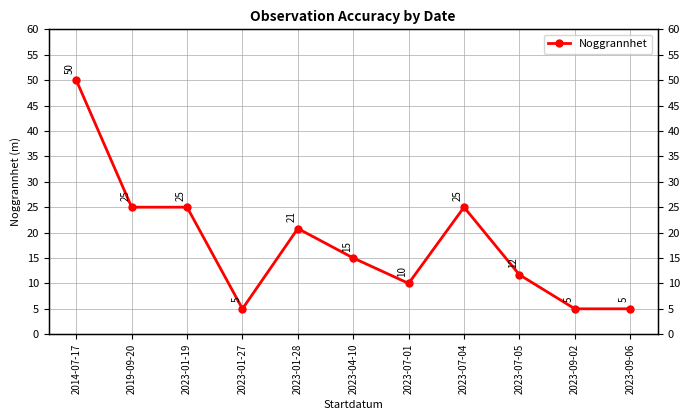

Where is the first local minimum?

2023-01-27